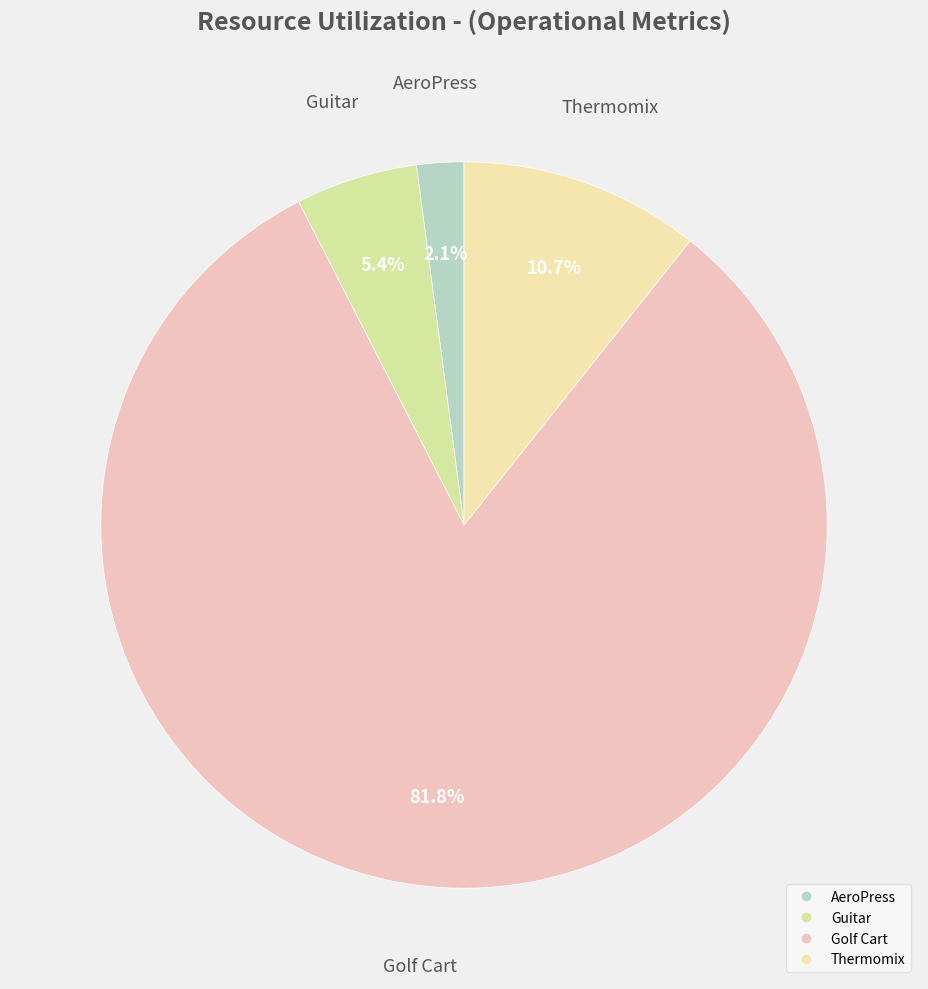

What percentage is the Guitar slice, to the nearest percent?

5%